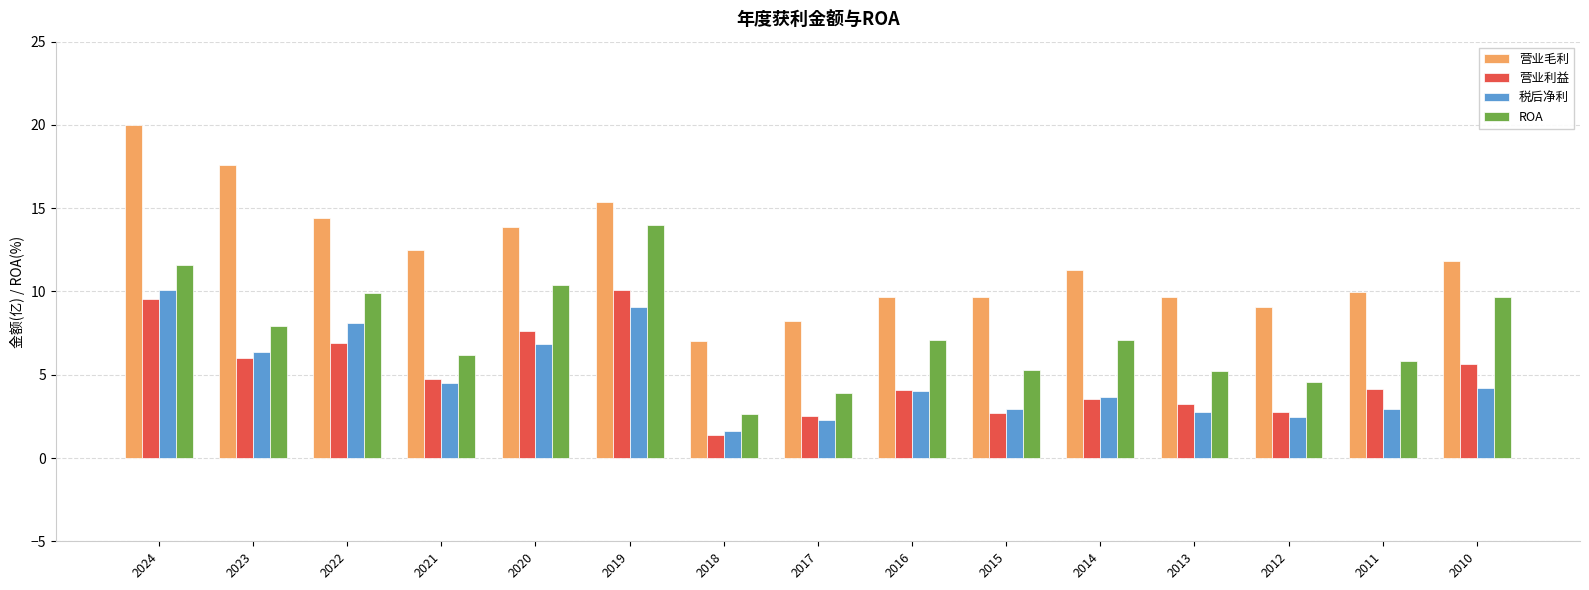

What are all the series names shown in the legend?

营业毛利, 营业利益, 税后净利, ROA